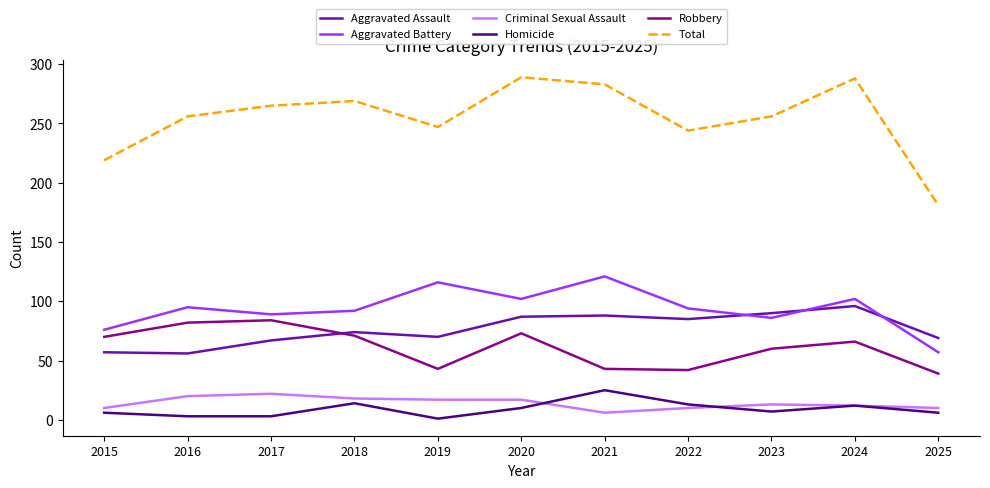

Which series changed the most between 2019 and 2025?

Total